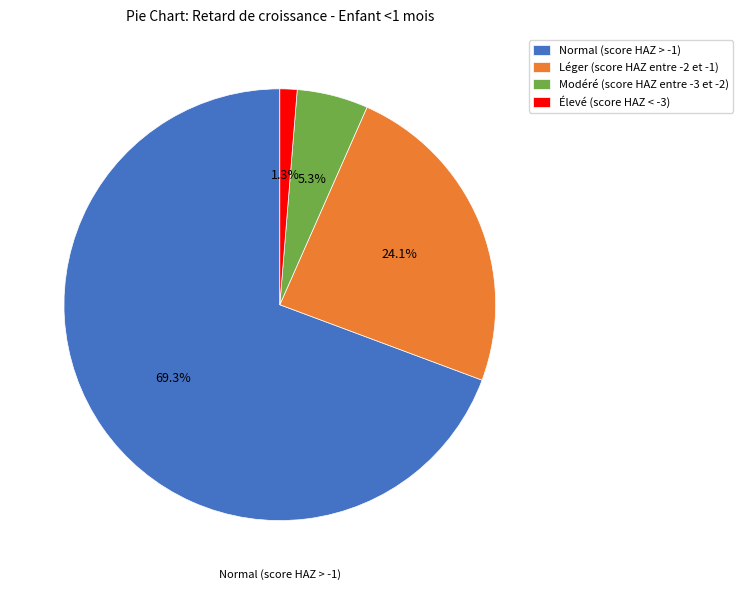

To the nearest percent, what percentage of the pie is Élevé (score HAZ < -3)?

1%